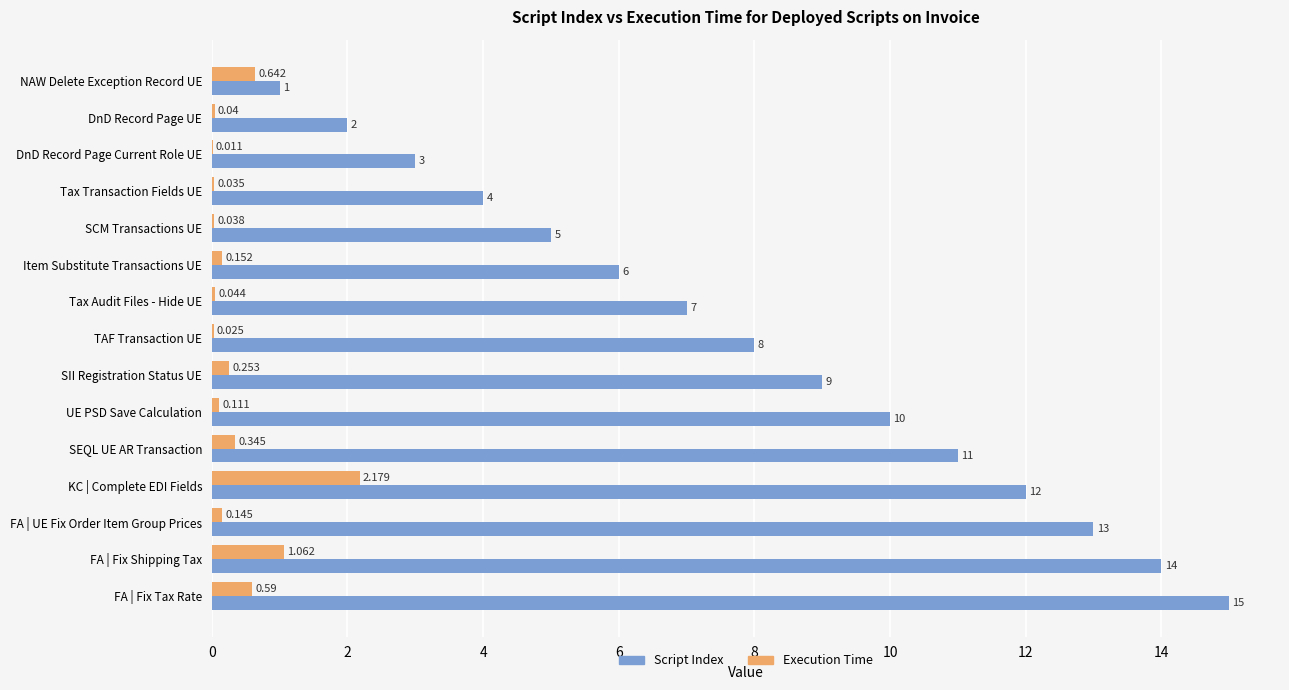

At which label is Execution Time closest to 1?

FA | Fix Shipping Tax